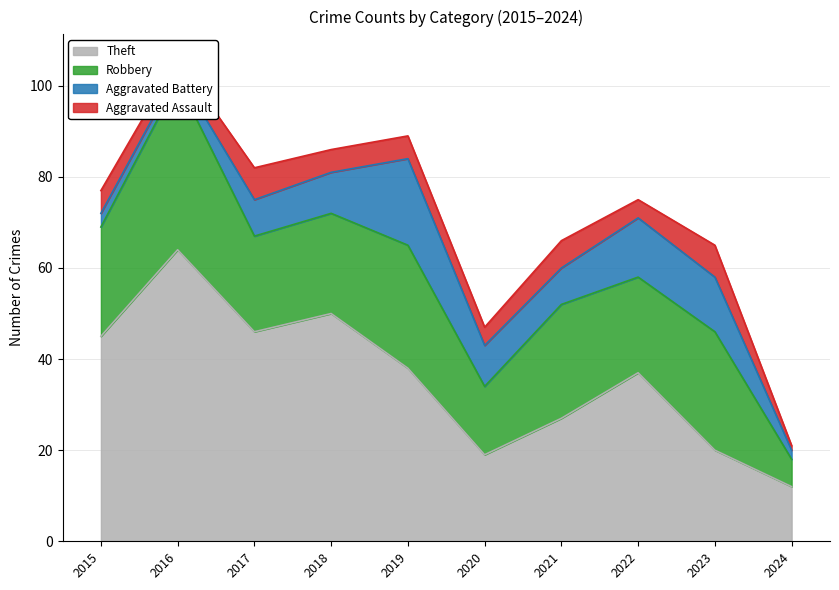

At 2019, list the series in order from smallest to largest.

Aggravated Assault, Aggravated Battery, Robbery, Theft